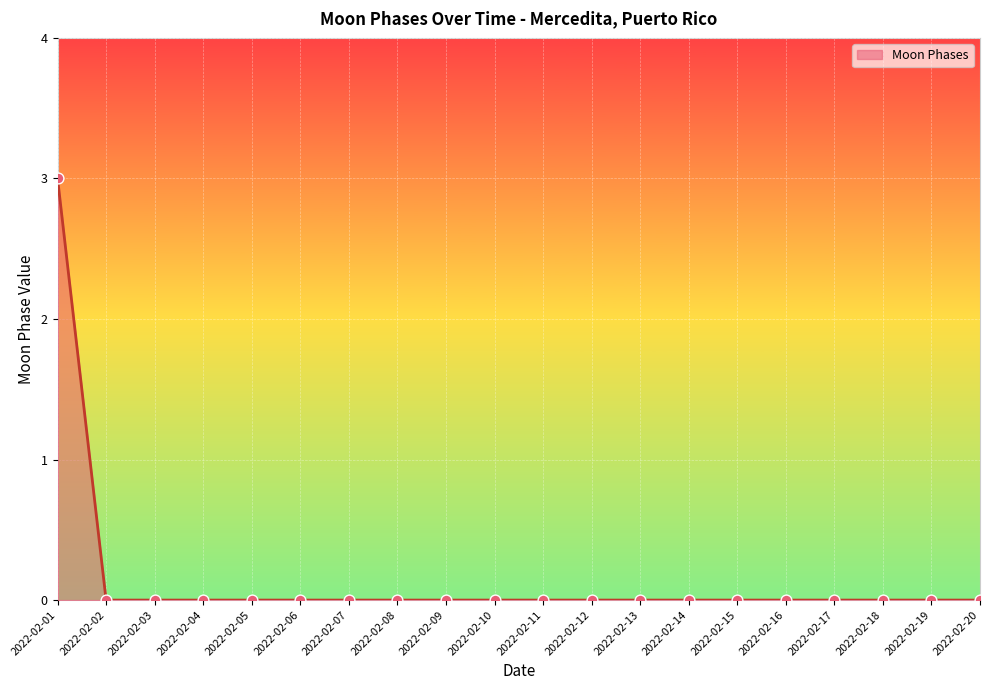

What is the change in value from 2022-02-01 to 2022-02-07?

-3